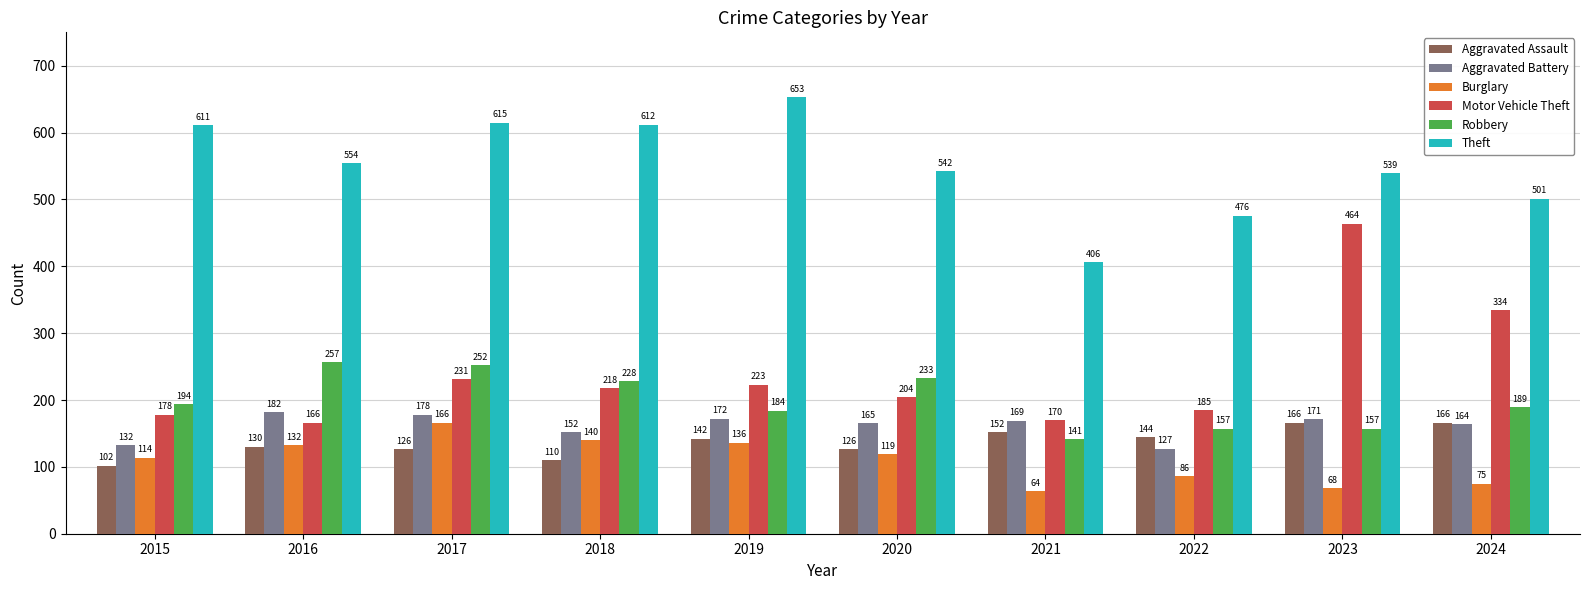

What is the difference between the maximum and minimum values in the Motor Vehicle Theft series?

298